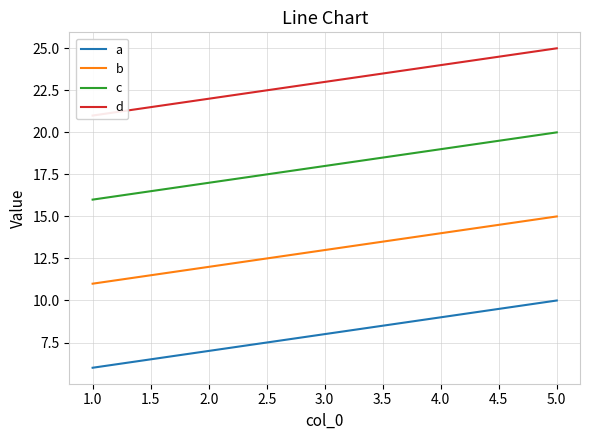

What is the average value of the d series?

23